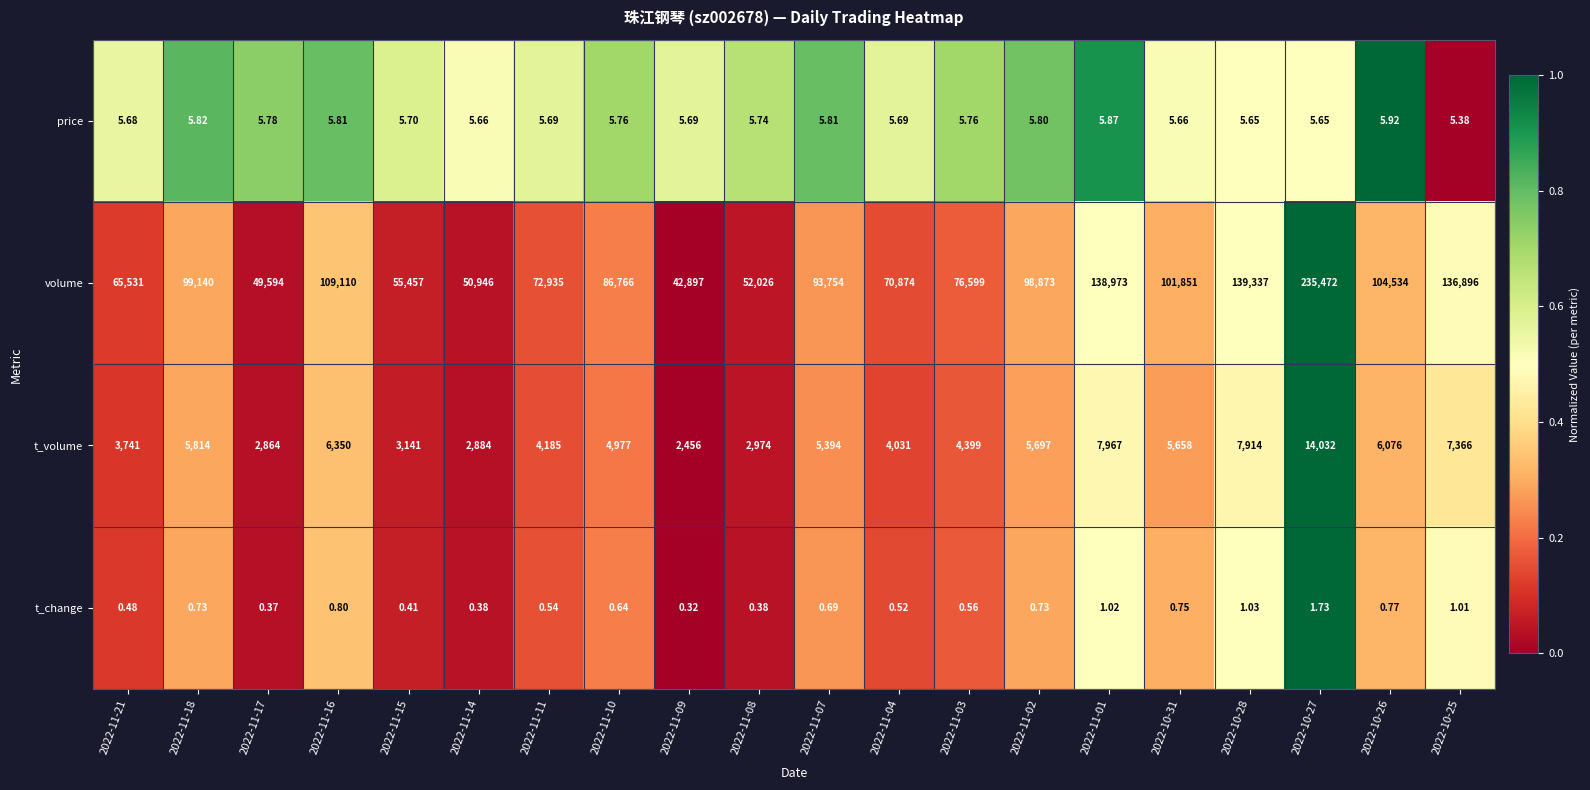

Is the value of t_change at 2022-10-26 greater than the value of t_volume at 2022-10-25?

No